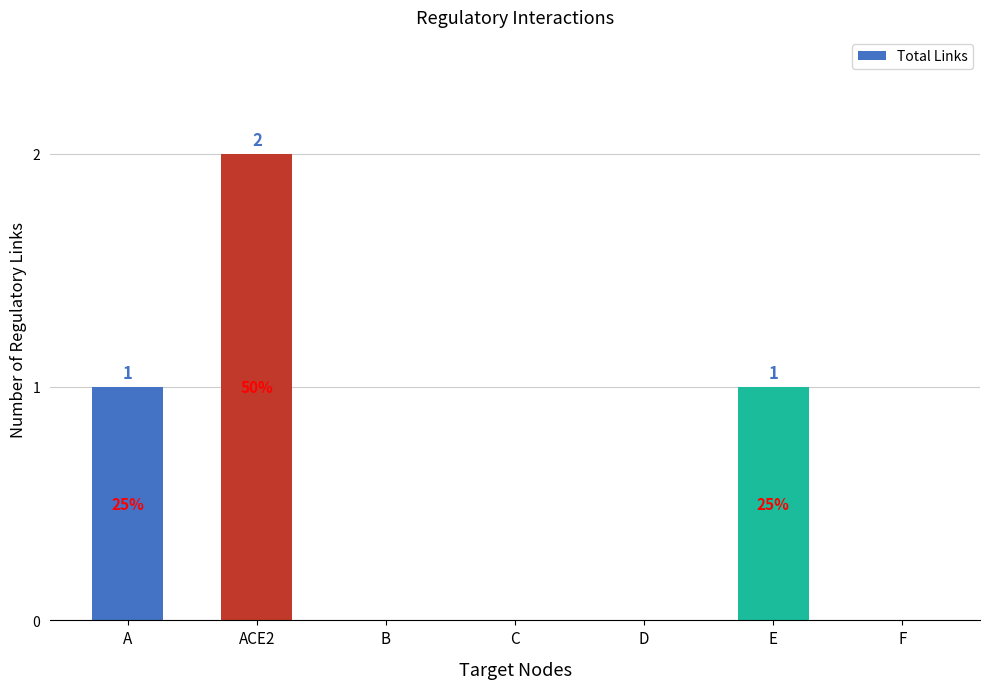

How many values exceed 0?

3